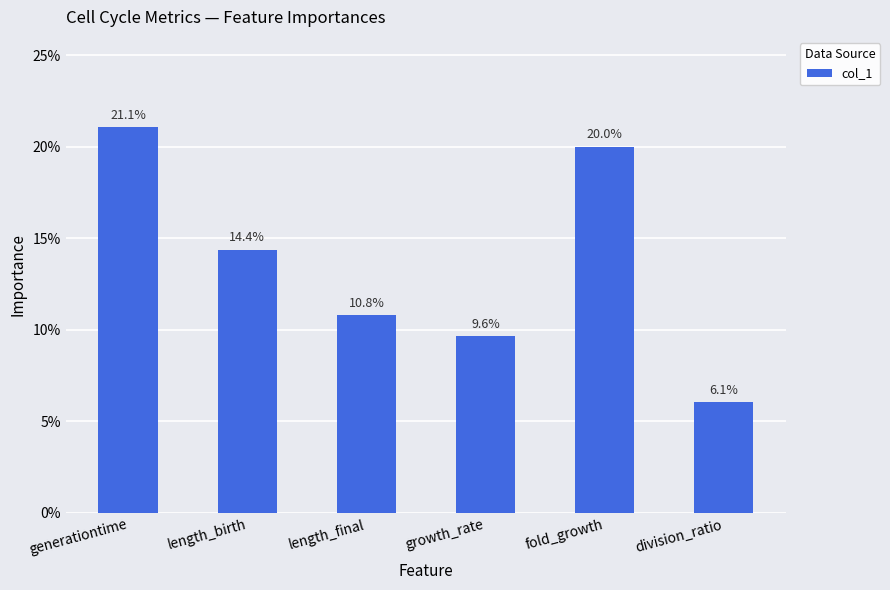

What is the label of the 3rd bar from the left?

length_final